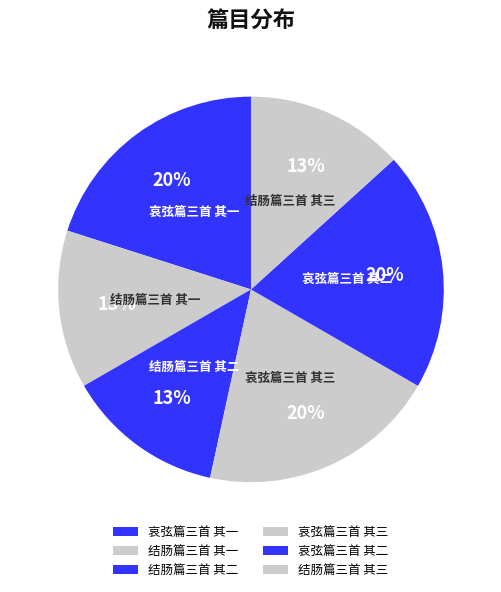

Do 结肠篇三首 其二 and 哀弦篇三首 其三 together represent more than half of the pie?

No